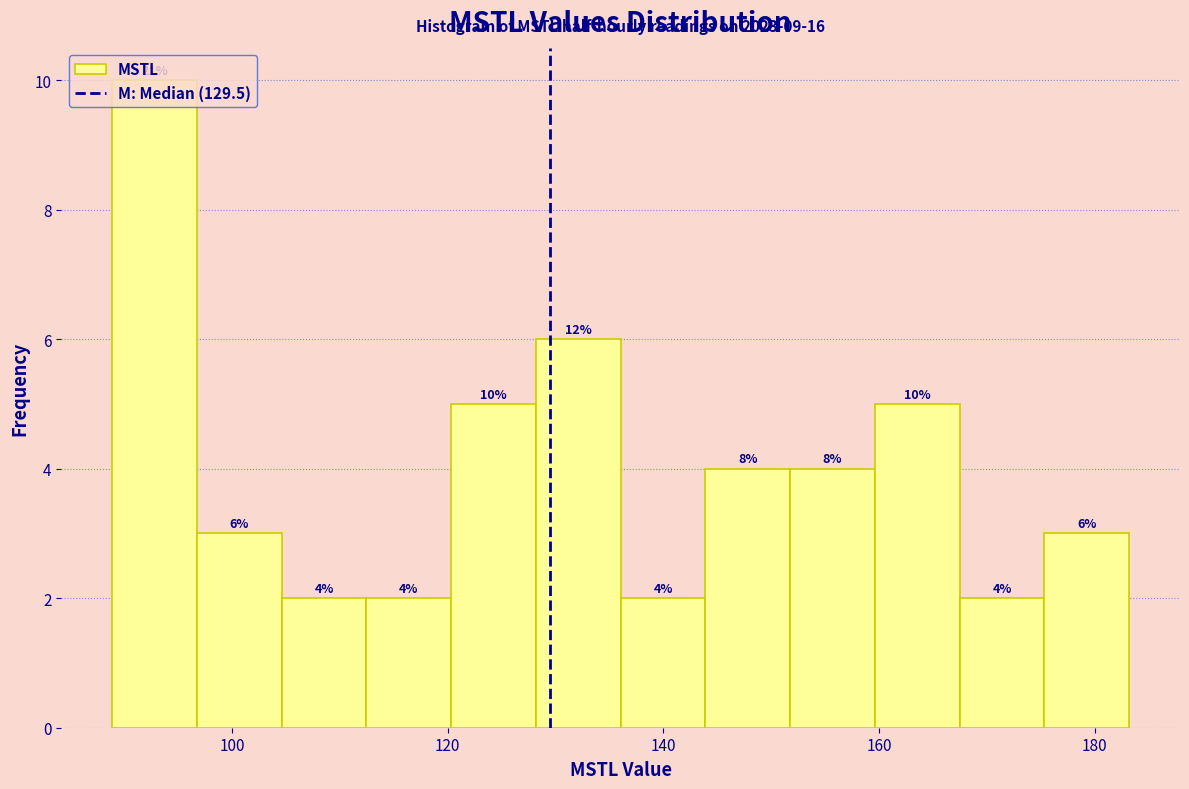

Around what value on the x-axis is the tallest bar? Give the approximate position of its centre, as read against the axis.

92